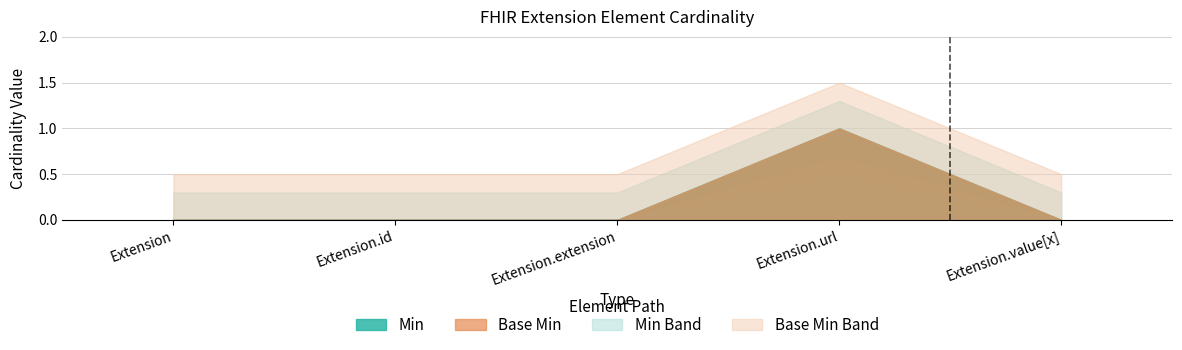

At which category does Min reach its first local peak?

Extension.url